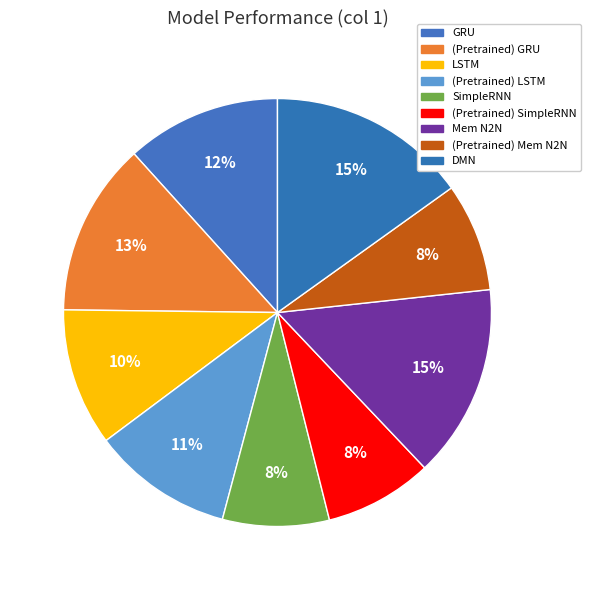

Between SimpleRNN and (Pretrained) LSTM, which is larger?

(Pretrained) LSTM